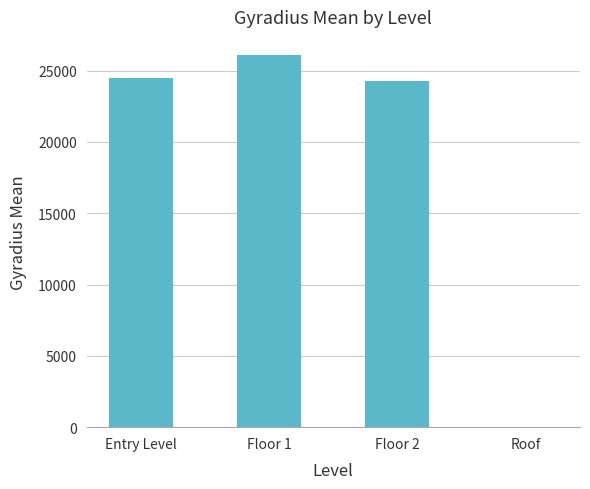

Is it true that the value at Roof is 0.0?

True